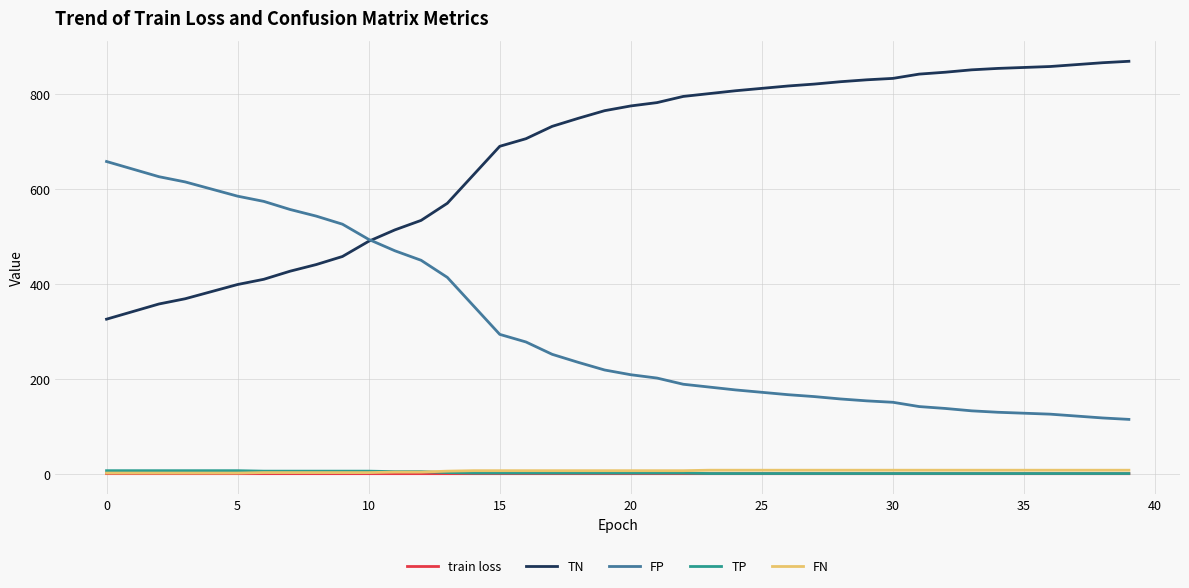

What is the maximum value shown in the chart?

869.0